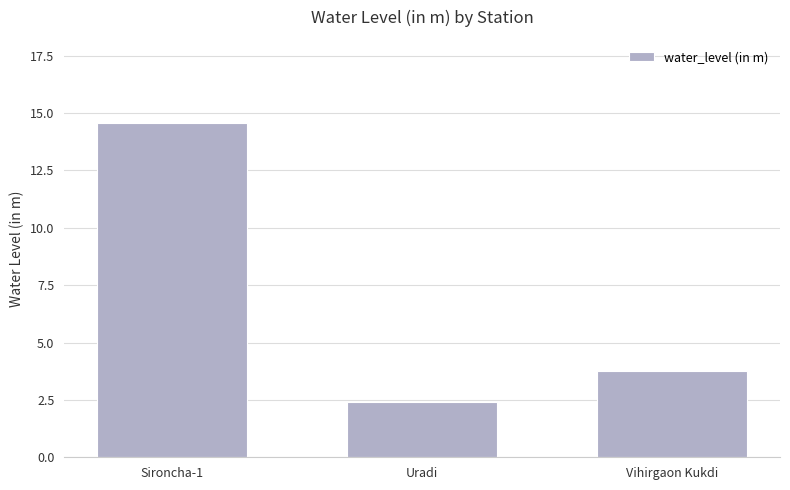

What is the sum of all values?

20.7